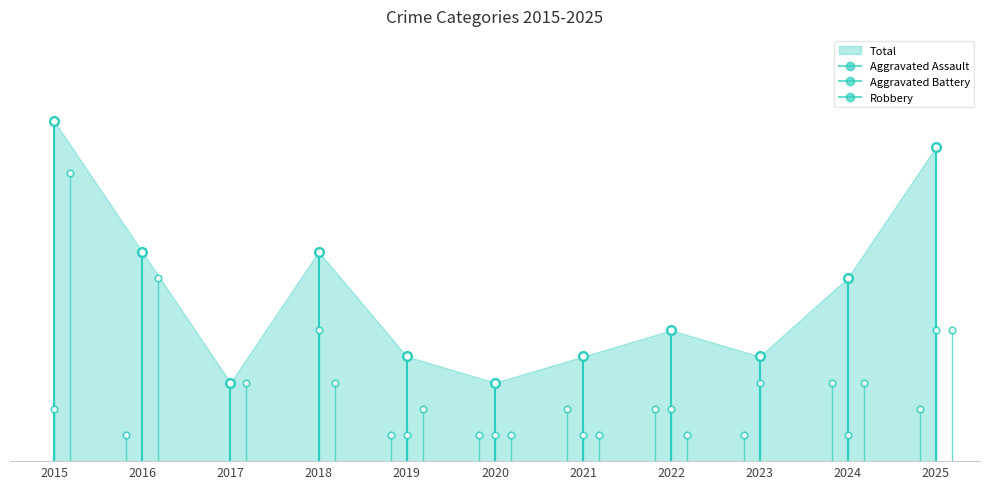

Reading left to right, list all the values displayed in this chart.

Aggravated Assault: 0	1	0	0	1	1	2	2	1	3	2
Aggravated Battery: 2	0	0	5	1	1	1	2	3	1	5
Robbery: 11	7	3	3	2	1	1	1	0	3	5
Total: 13	8	3	8	4	3	4	5	4	7	12